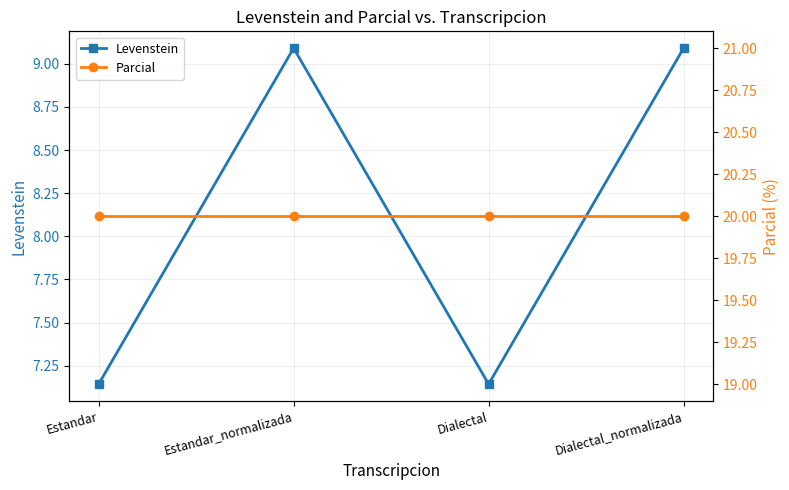

Rank the series by their maximum value, from lowest to highest.

Levenstein, Parcial